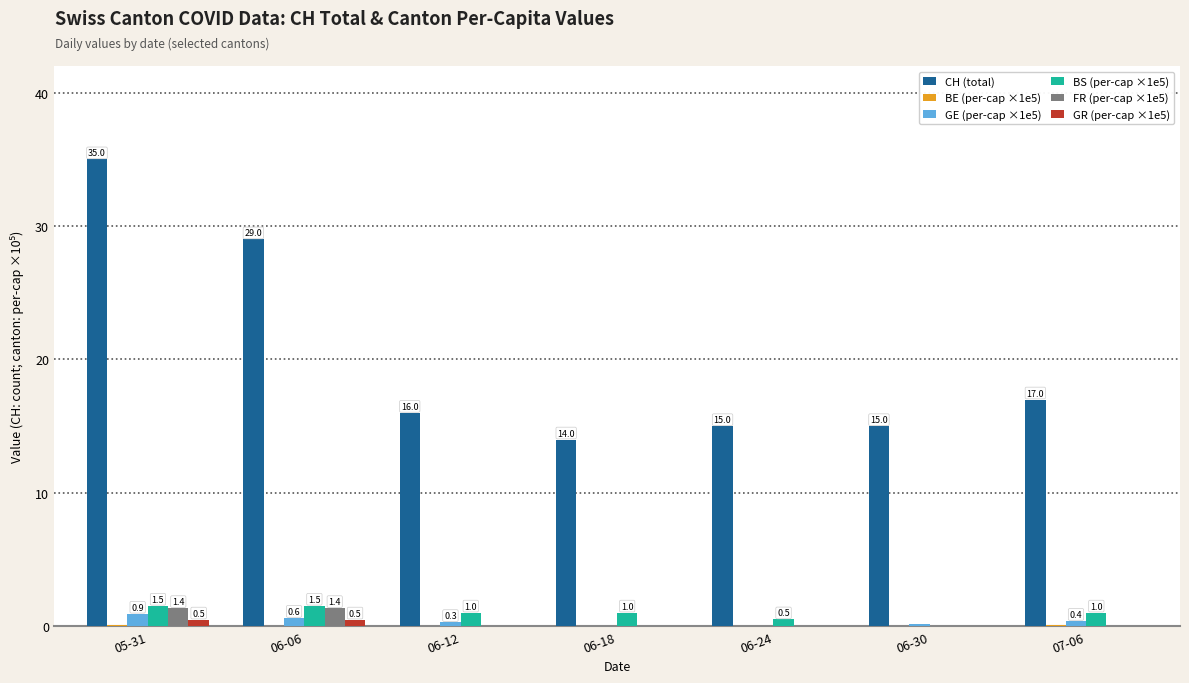

How many series are shown in this chart?

6